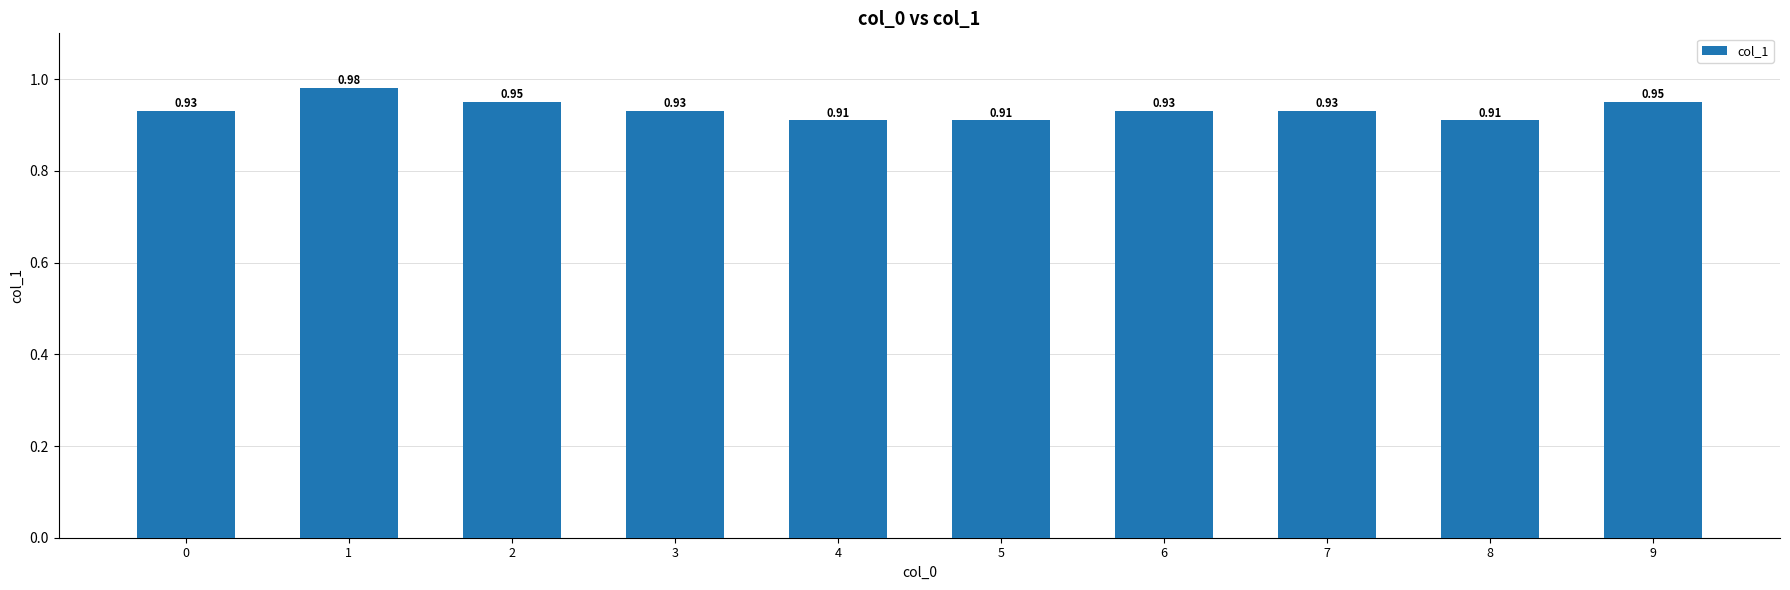

What is the sum of all values?

9.3